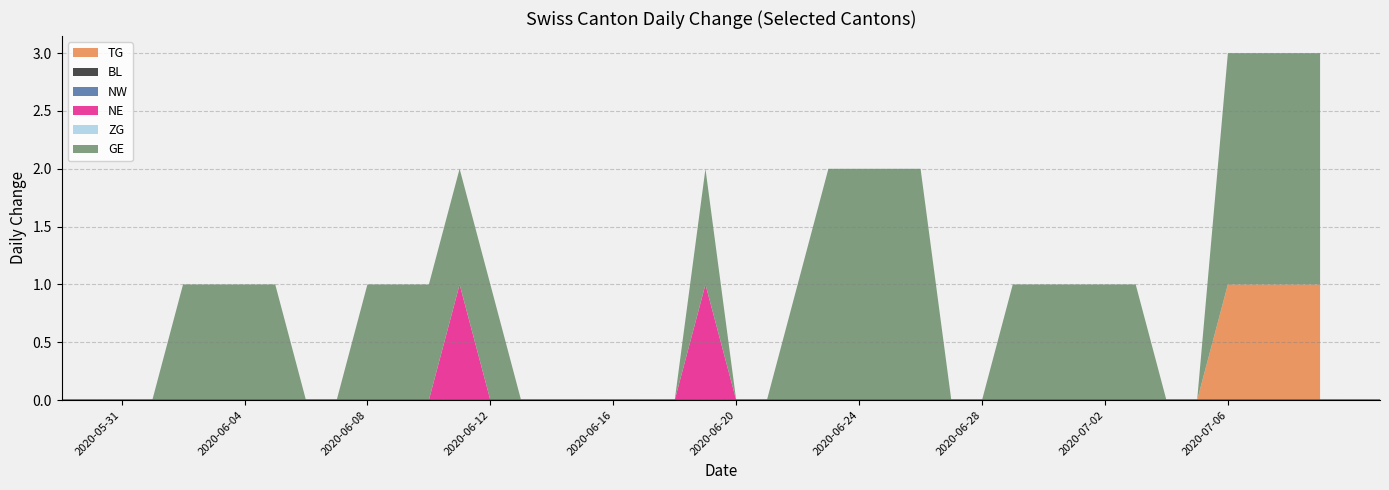

Reading right to left, extract all data points from this chart.

TG: 2020-07-09=1	2020-07-08=1	2020-07-07=1	2020-07-06=1	2020-07-05=0	2020-07-04=0	2020-07-03=0	2020-07-02=0	2020-07-01=0	2020-06-30=0	2020-06-29=0	2020-06-28=0	2020-06-27=0	2020-06-26=0	2020-06-25=0	2020-06-24=0	2020-06-23=0	2020-06-22=0	2020-06-21=0	2020-06-20=0	2020-06-19=0	2020-06-18=0	2020-06-17=0	2020-06-16=0	2020-06-15=0	2020-06-14=0	2020-06-13=0	2020-06-12=0	2020-06-11=0	2020-06-10=0	2020-06-09=0	2020-06-08=0	2020-06-07=0	2020-06-06=0	2020-06-05=0	2020-06-04=0	2020-06-03=0	2020-06-02=0	2020-06-01=0	2020-05-31=0
BL: 2020-07-09=0	2020-07-08=0	2020-07-07=0	2020-07-06=0	2020-07-05=0	2020-07-04=0	2020-07-03=0	2020-07-02=0	2020-07-01=0	2020-06-30=0	2020-06-29=0	2020-06-28=0	2020-06-27=0	2020-06-26=0	2020-06-25=0	2020-06-24=0	2020-06-23=0	2020-06-22=0	2020-06-21=0	2020-06-20=0	2020-06-19=0	2020-06-18=0	2020-06-17=0	2020-06-16=0	2020-06-15=0	2020-06-14=0	2020-06-13=0	2020-06-12=0	2020-06-11=0	2020-06-10=0	2020-06-09=0	2020-06-08=0	2020-06-07=0	2020-06-06=0	2020-06-05=0	2020-06-04=0	2020-06-03=0	2020-06-02=0	2020-06-01=0	2020-05-31=0
NW: 2020-07-09=0	2020-07-08=0	2020-07-07=0	2020-07-06=0	2020-07-05=0	2020-07-04=0	2020-07-03=0	2020-07-02=0	2020-07-01=0	2020-06-30=0	2020-06-29=0	2020-06-28=0	2020-06-27=0	2020-06-26=0	2020-06-25=0	2020-06-24=0	2020-06-23=0	2020-06-22=0	2020-06-21=0	2020-06-20=0	2020-06-19=0	2020-06-18=0	2020-06-17=0	2020-06-16=0	2020-06-15=0	2020-06-14=0	2020-06-13=0	2020-06-12=0	2020-06-11=0	2020-06-10=0	2020-06-09=0	2020-06-08=0	2020-06-07=0	2020-06-06=0	2020-06-05=0	2020-06-04=0	2020-06-03=0	2020-06-02=0	2020-06-01=0	2020-05-31=0
NE: 2020-07-09=0	2020-07-08=0	2020-07-07=0	2020-07-06=0	2020-07-05=0	2020-07-04=0	2020-07-03=0	2020-07-02=0	2020-07-01=0	2020-06-30=0	2020-06-29=0	2020-06-28=0	2020-06-27=0	2020-06-26=0	2020-06-25=0	2020-06-24=0	2020-06-23=0	2020-06-22=0	2020-06-21=0	2020-06-20=0	2020-06-19=1	2020-06-18=0	2020-06-17=0	2020-06-16=0	2020-06-15=0	2020-06-14=0	2020-06-13=0	2020-06-12=0	2020-06-11=1	2020-06-10=0	2020-06-09=0	2020-06-08=0	2020-06-07=0	2020-06-06=0	2020-06-05=0	2020-06-04=0	2020-06-03=0	2020-06-02=0	2020-06-01=0	2020-05-31=0
ZG: 2020-07-09=0	2020-07-08=0	2020-07-07=0	2020-07-06=0	2020-07-05=0	2020-07-04=0	2020-07-03=0	2020-07-02=0	2020-07-01=0	2020-06-30=0	2020-06-29=0	2020-06-28=0	2020-06-27=0	2020-06-26=0	2020-06-25=0	2020-06-24=0	2020-06-23=0	2020-06-22=0	2020-06-21=0	2020-06-20=0	2020-06-19=0	2020-06-18=0	2020-06-17=0	2020-06-16=0	2020-06-15=0	2020-06-14=0	2020-06-13=0	2020-06-12=0	2020-06-11=0	2020-06-10=0	2020-06-09=0	2020-06-08=0	2020-06-07=0	2020-06-06=0	2020-06-05=0	2020-06-04=0	2020-06-03=0	2020-06-02=0	2020-06-01=0	2020-05-31=0
GE: 2020-07-09=2	2020-07-08=2	2020-07-07=2	2020-07-06=2	2020-07-05=0	2020-07-04=0	2020-07-03=1	2020-07-02=1	2020-07-01=1	2020-06-30=1	2020-06-29=1	2020-06-28=0	2020-06-27=0	2020-06-26=2	2020-06-25=2	2020-06-24=2	2020-06-23=2	2020-06-22=1	2020-06-21=0	2020-06-20=0	2020-06-19=1	2020-06-18=0	2020-06-17=0	2020-06-16=0	2020-06-15=0	2020-06-14=0	2020-06-13=0	2020-06-12=1	2020-06-11=1	2020-06-10=1	2020-06-09=1	2020-06-08=1	2020-06-07=0	2020-06-06=0	2020-06-05=1	2020-06-04=1	2020-06-03=1	2020-06-02=1	2020-06-01=0	2020-05-31=0